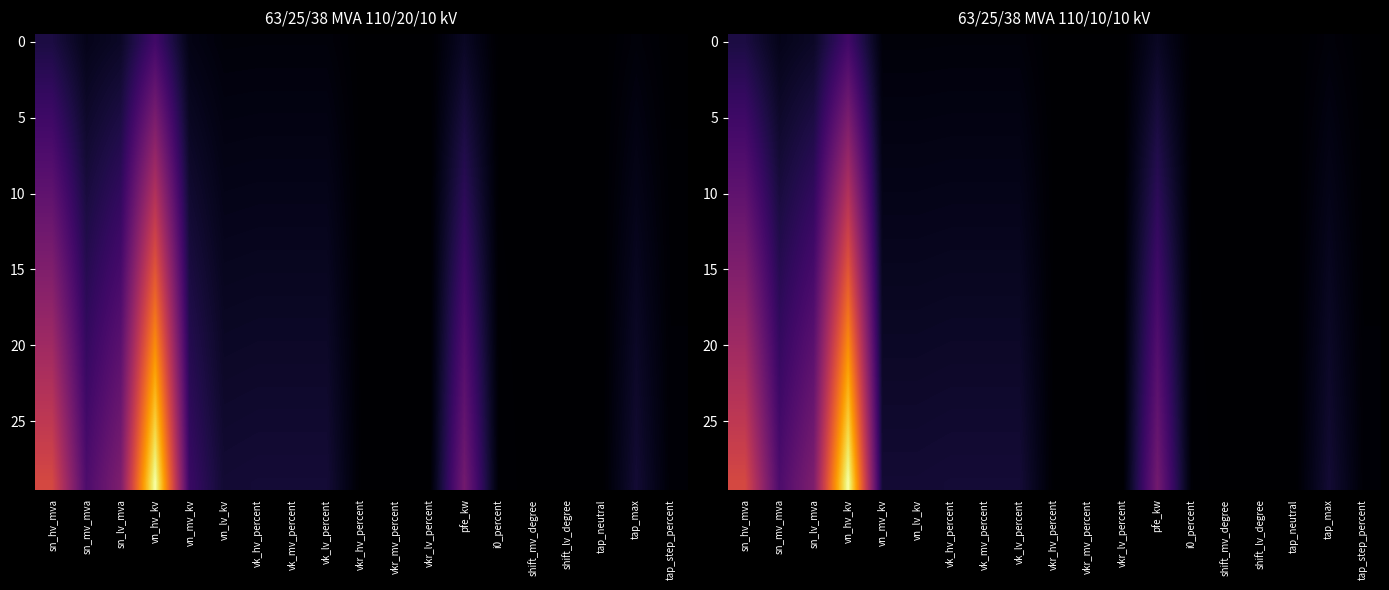

How many distinct data groups are displayed?

30